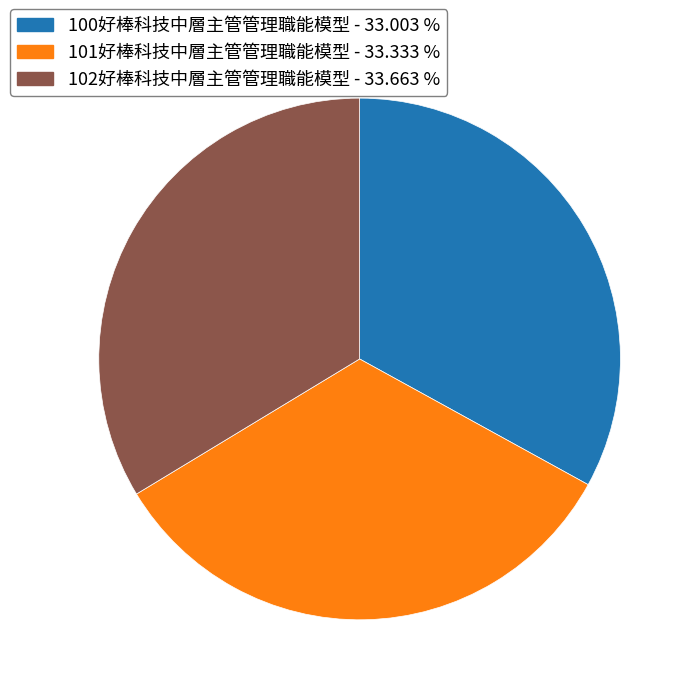

Approximately how many times larger is the value at 100好棒科技中層主管管理職能模型 compared to 101好棒科技中層主管管理職能模型?

1.0